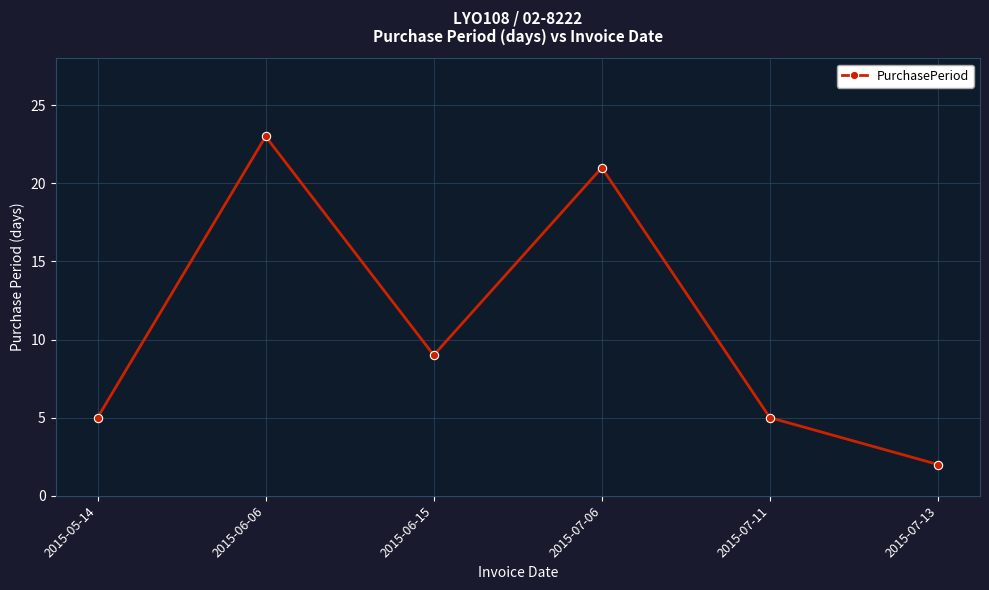

What is the sum of all values?

65